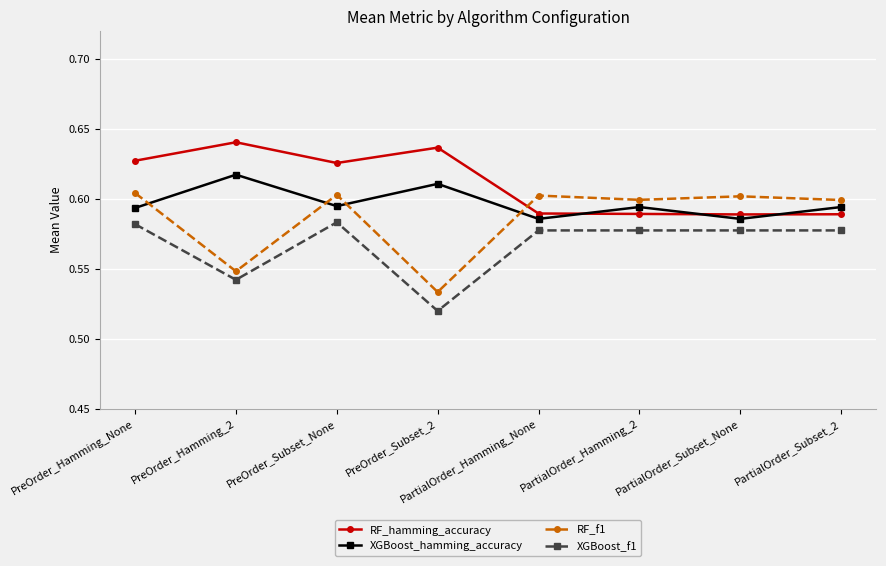

At which label does XGBoost_hamming_accuracy reach its peak?

PreOrder_Hamming_2